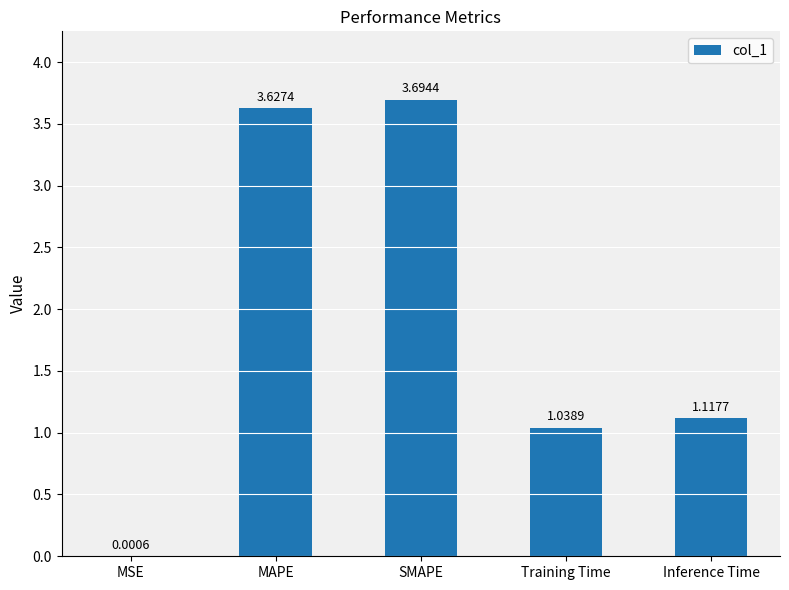

At which label is the value closest to 1?

Training Time